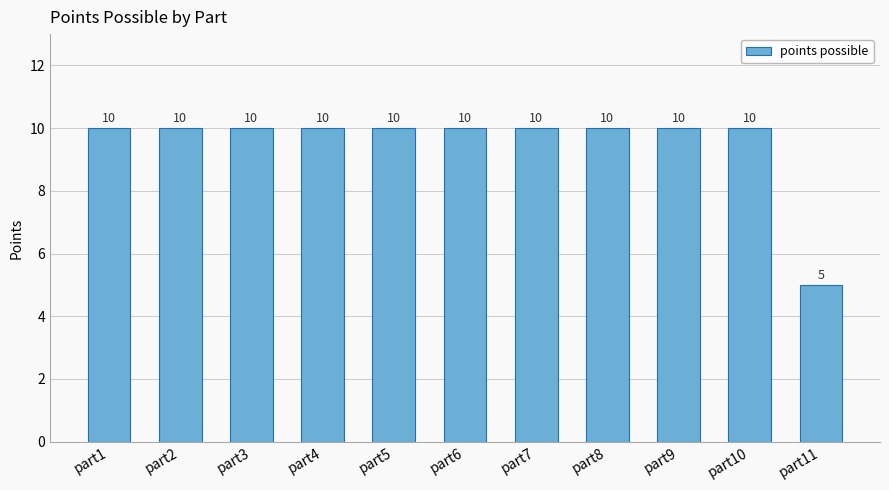

True or false: the data shows 10 at part3.

True